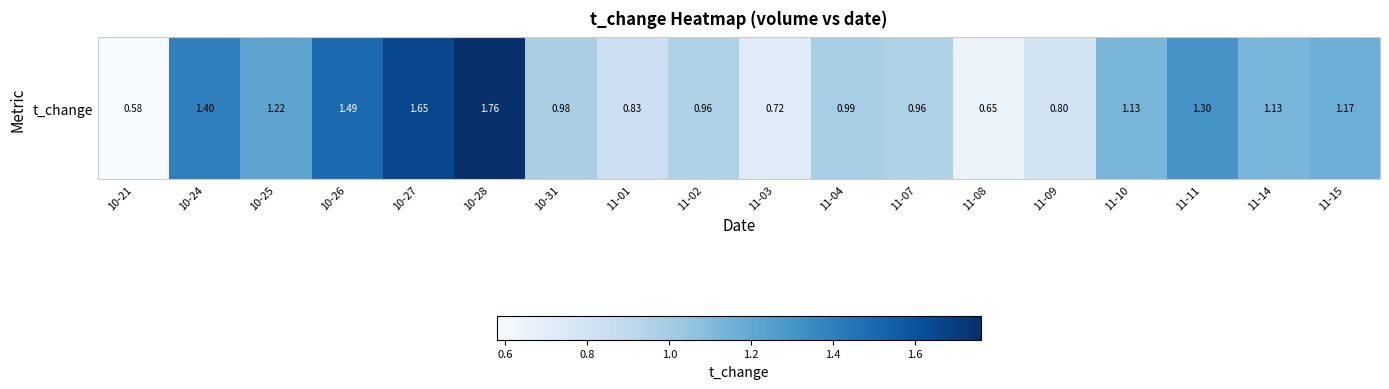

At which category does the chart reach its peak across all series?

10-28